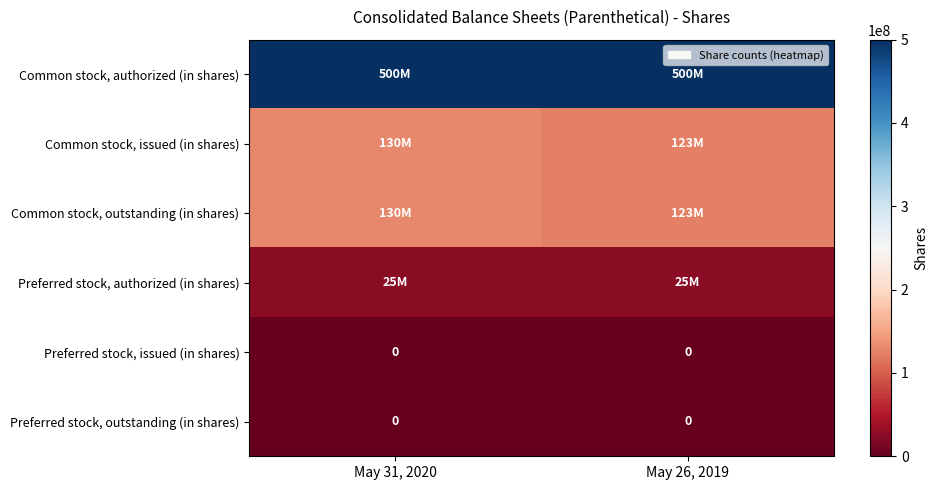

The Preferred stock, issued (in shares) series shows 0 at May 26, 2019. True or false?

True